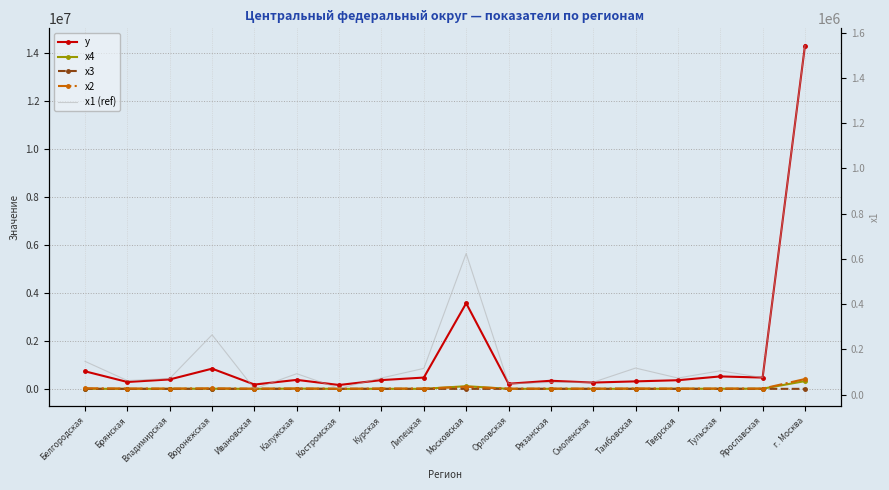

True or false: x1 (ref) has a value of 39296.1 at Брянская.

False